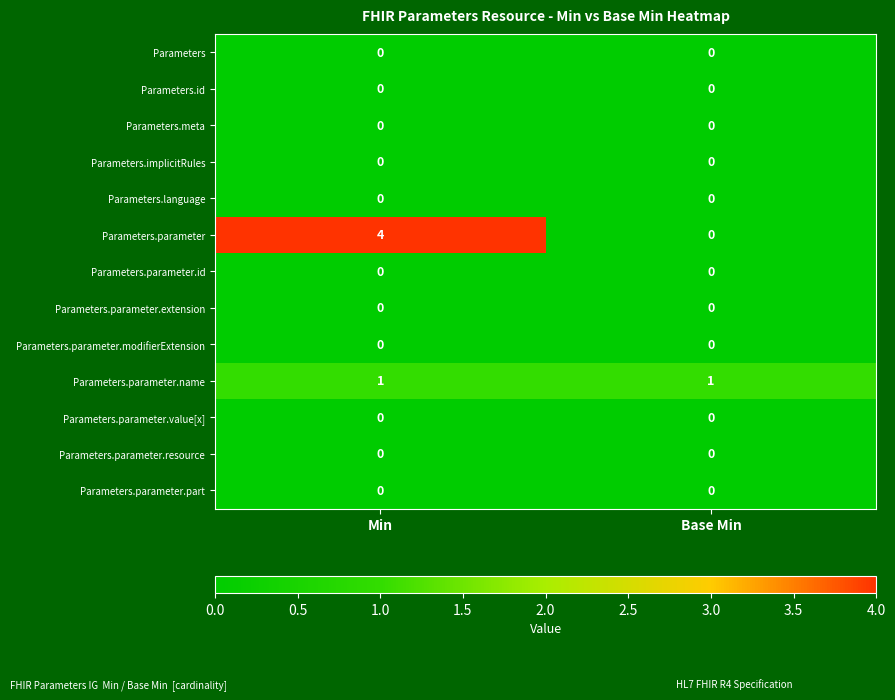

Reading left to right, list all the values displayed in this chart.

Parameters: 0	0
Parameters.id: 0	0
Parameters.meta: 0	0
Parameters.implicitRules: 0	0
Parameters.language: 0	0
Parameters.parameter: 4	0
Parameters.parameter.id: 0	0
Parameters.parameter.extension: 0	0
Parameters.parameter.modifierExtension: 0	0
Parameters.parameter.name: 1	1
Parameters.parameter.value[x]: 0	0
Parameters.parameter.resource: 0	0
Parameters.parameter.part: 0	0